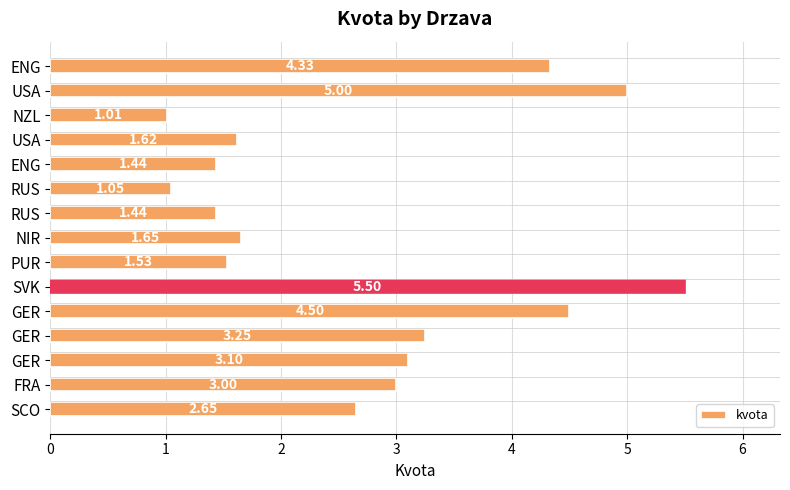

How many bars are there in total?

15